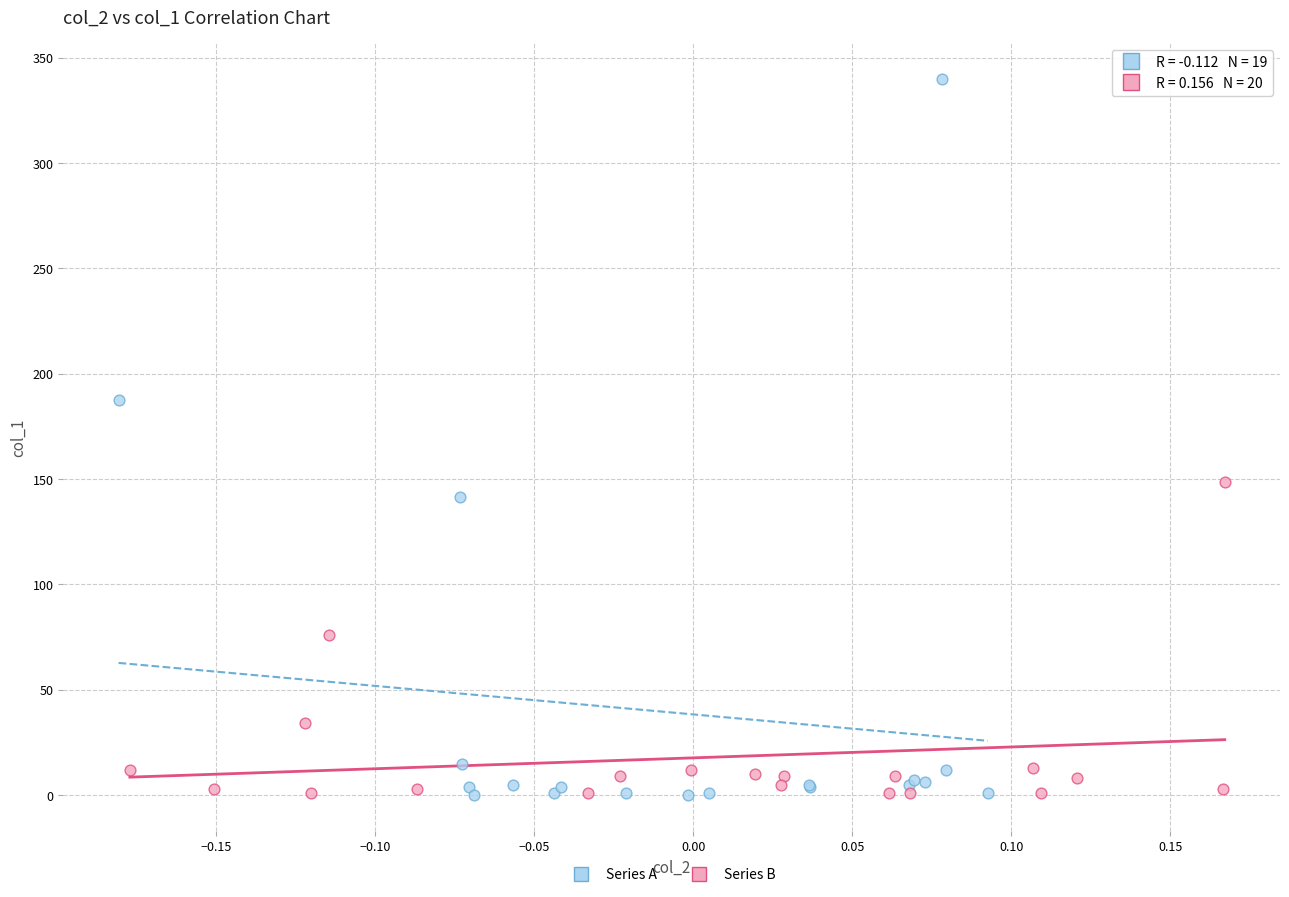

What are all the series names shown in the legend?

Series A, Series B